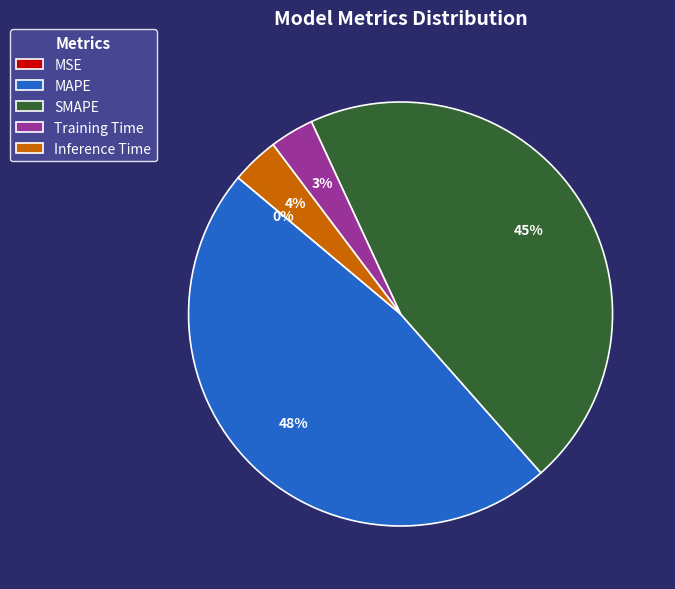

Is Training Time the majority of the pie?

No